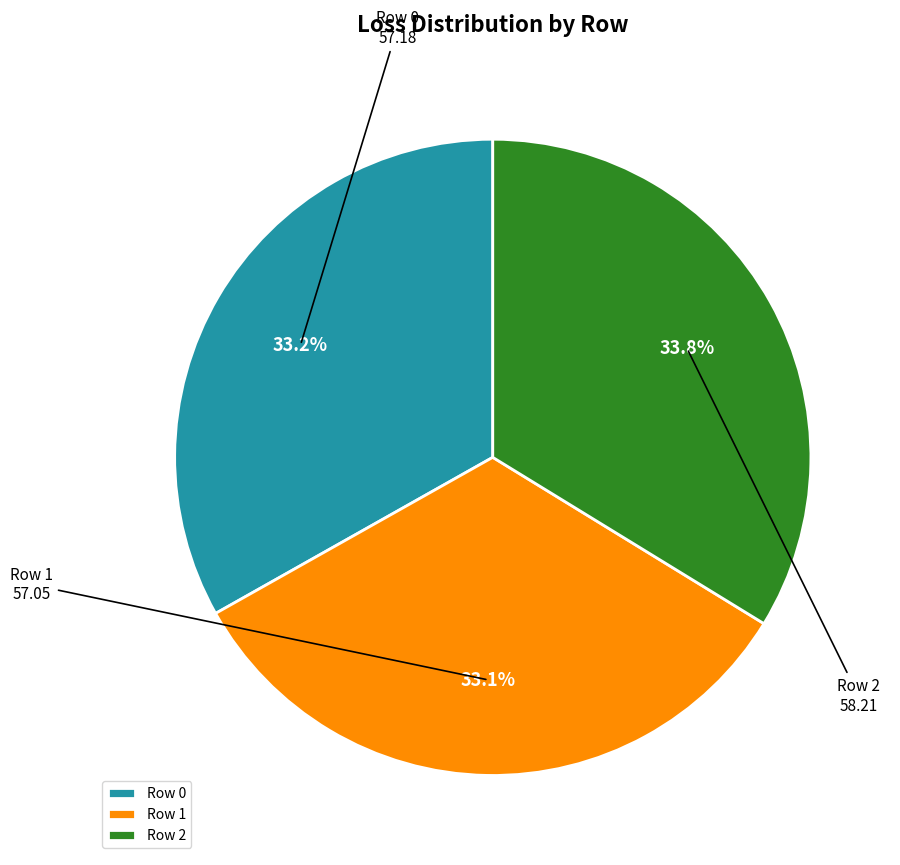

What is the ratio of the value at Row 2 to the value at Row 0?

1.0